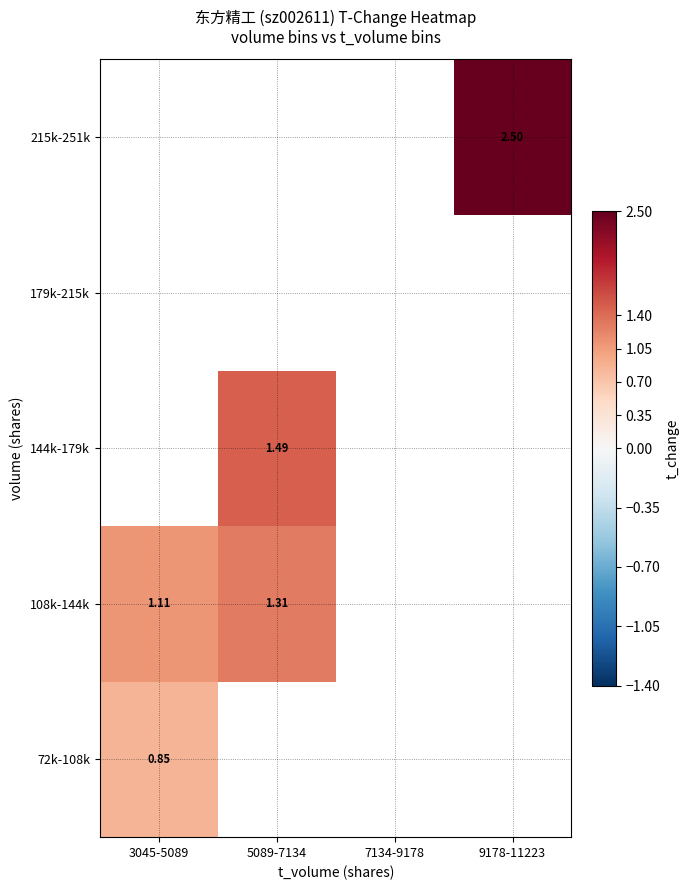

Is the value of 144k-179k at 5089-7134 greater than the value of 72k-108k at 3045-5089?

Yes